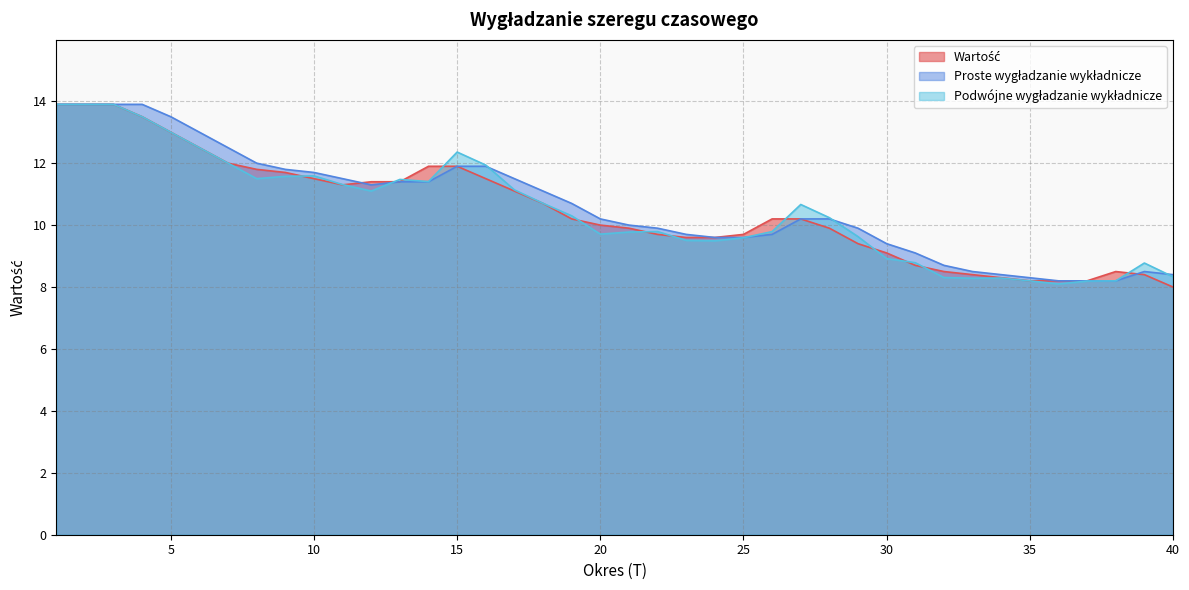

At which label is Wartość closest to 10?

20